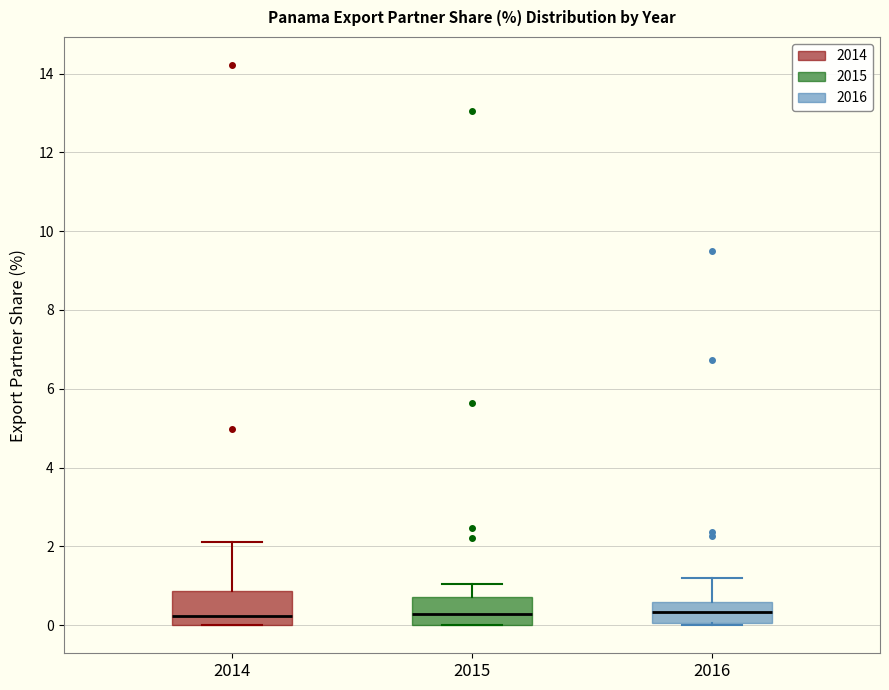

Reading left to right, transcribe this box plot: for each box, give where its median line is, the range the box spans, and where its two whiskers end, as read against the y-axis. The values are not printed on the chart, so give them approximately, as read against the axis.

2014: median 0.2, box 0.0 to 0.8, whiskers 0.0 to 2.2
2015: median 0.2, box 0.0 to 0.8, whiskers 0.0 to 1.0
2016: median 0.4, box 0.0 to 0.6, whiskers 0.0 to 1.2